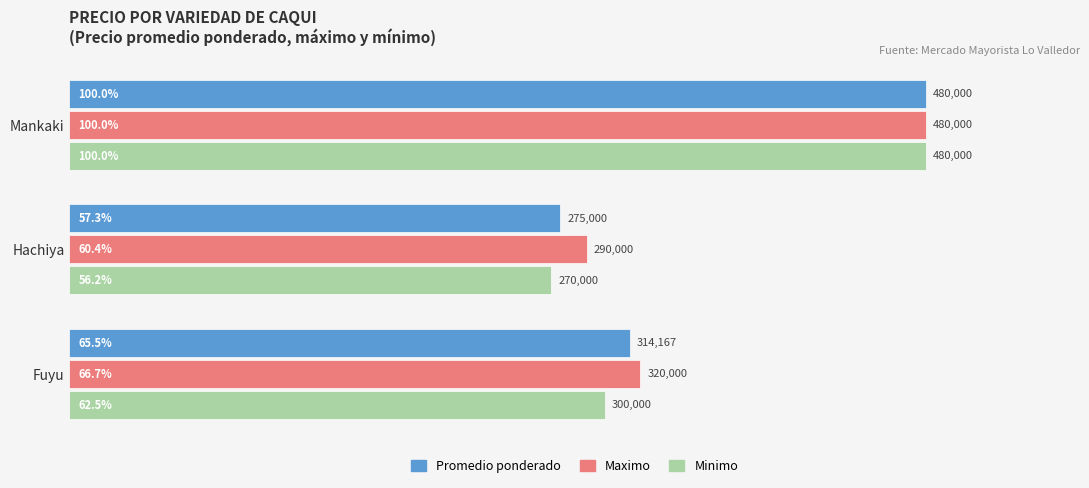

At which category is the sum across all series the highest?

Mankaki